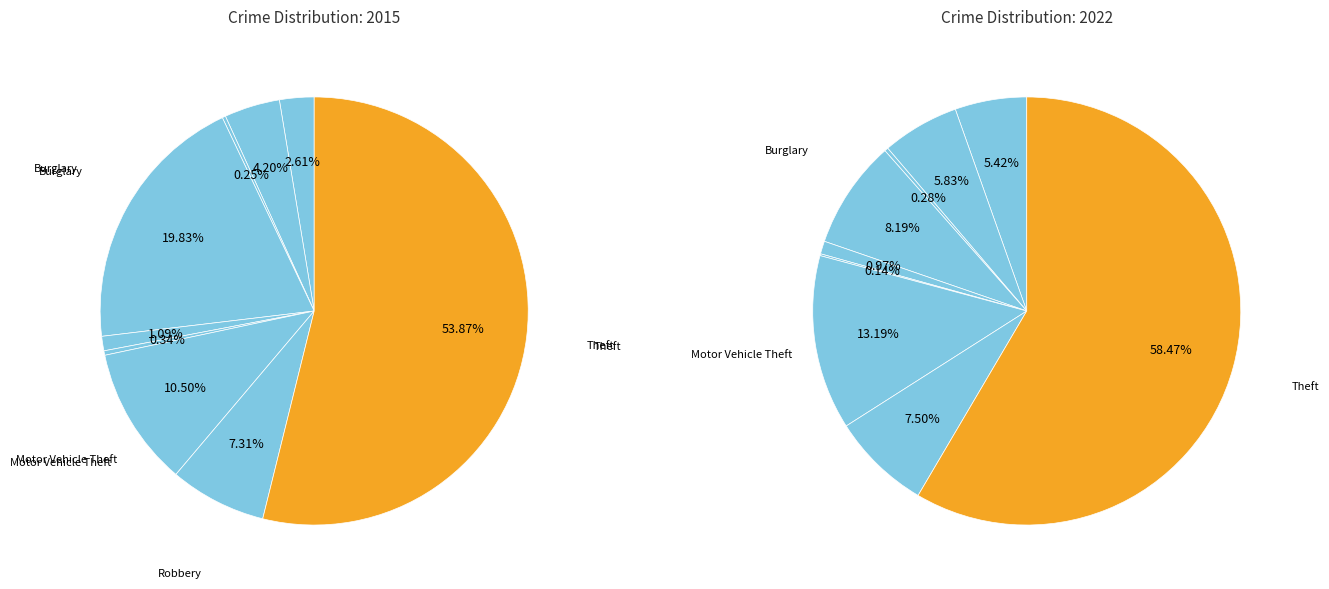

Is it true that Arson is 1% of the pie?

False